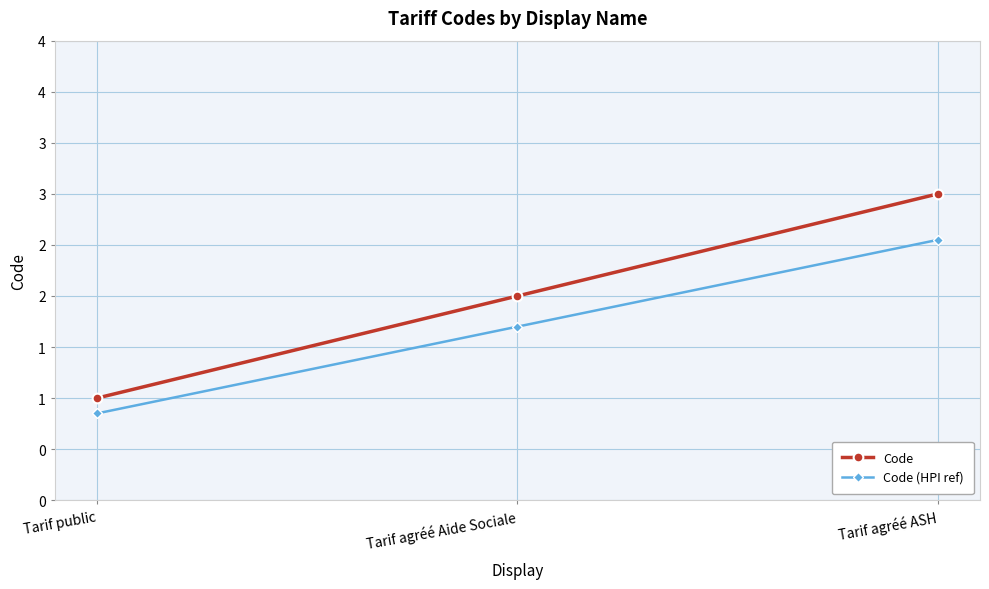

What are all the series names shown in the legend?

Code, Code (HPI ref)